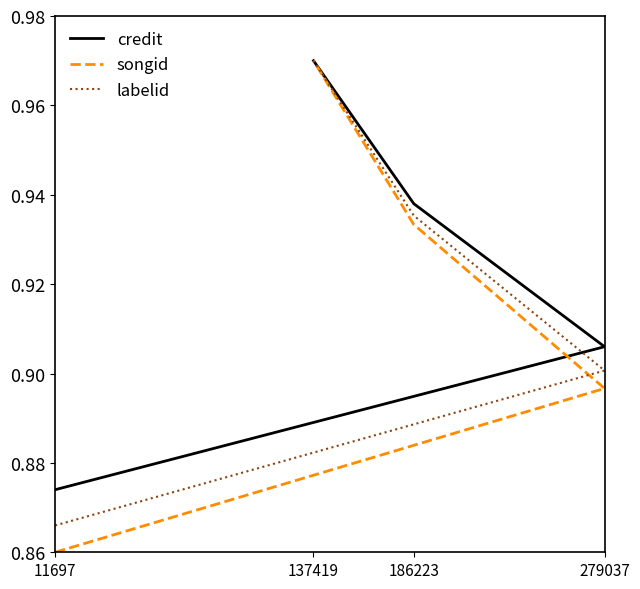

How many songid values are between 0 and 1?

4